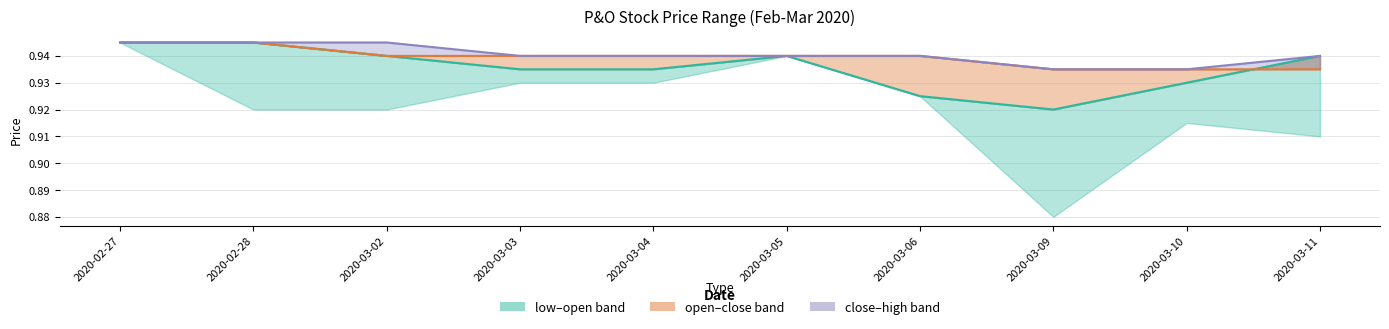

True or false: open and high cross at least once.

False